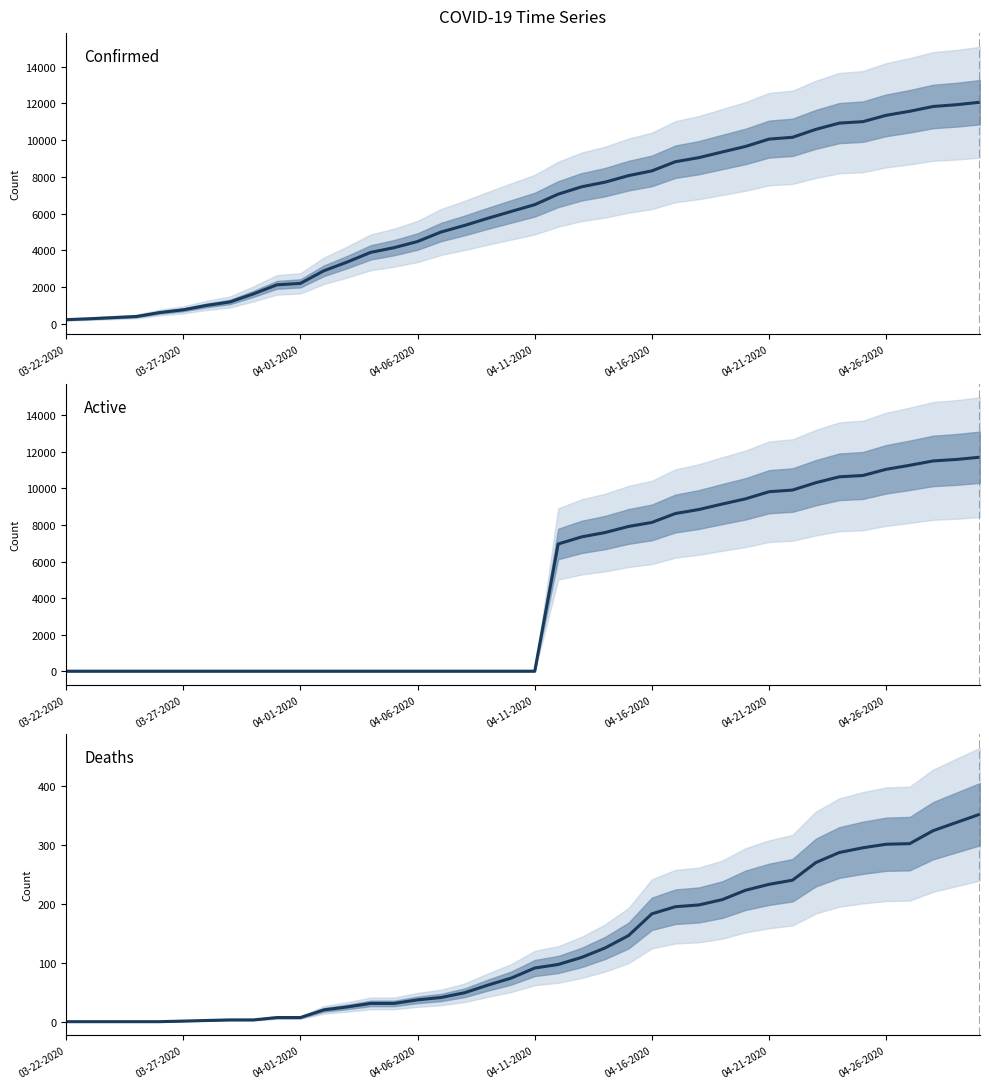

Rank the series at 12 from lowest to highest value.

Active, Deaths, Confirmed